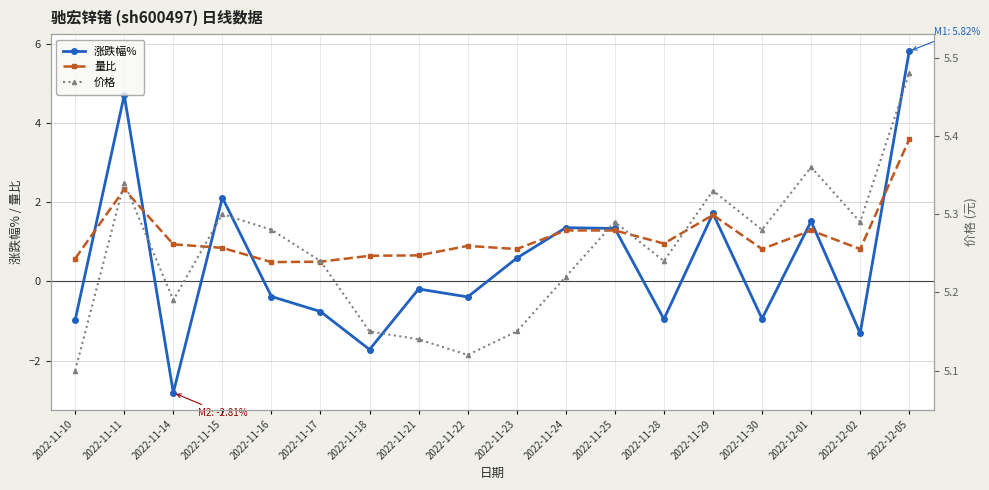

Is the value of 价格 at 2022-11-28 greater than the value of 涨跌幅% at 2022-12-05?

No